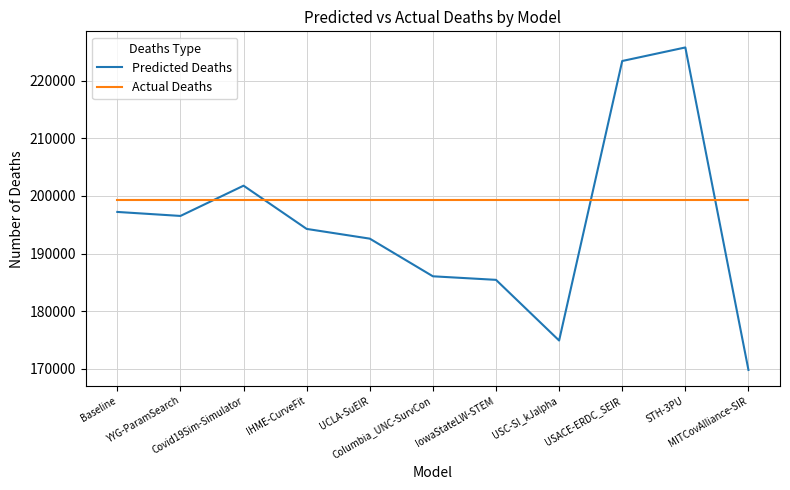

Between which two adjacent categories do Predicted Deaths and Actual Deaths first intersect?

YYG-ParamSearch and Covid19Sim-Simulator